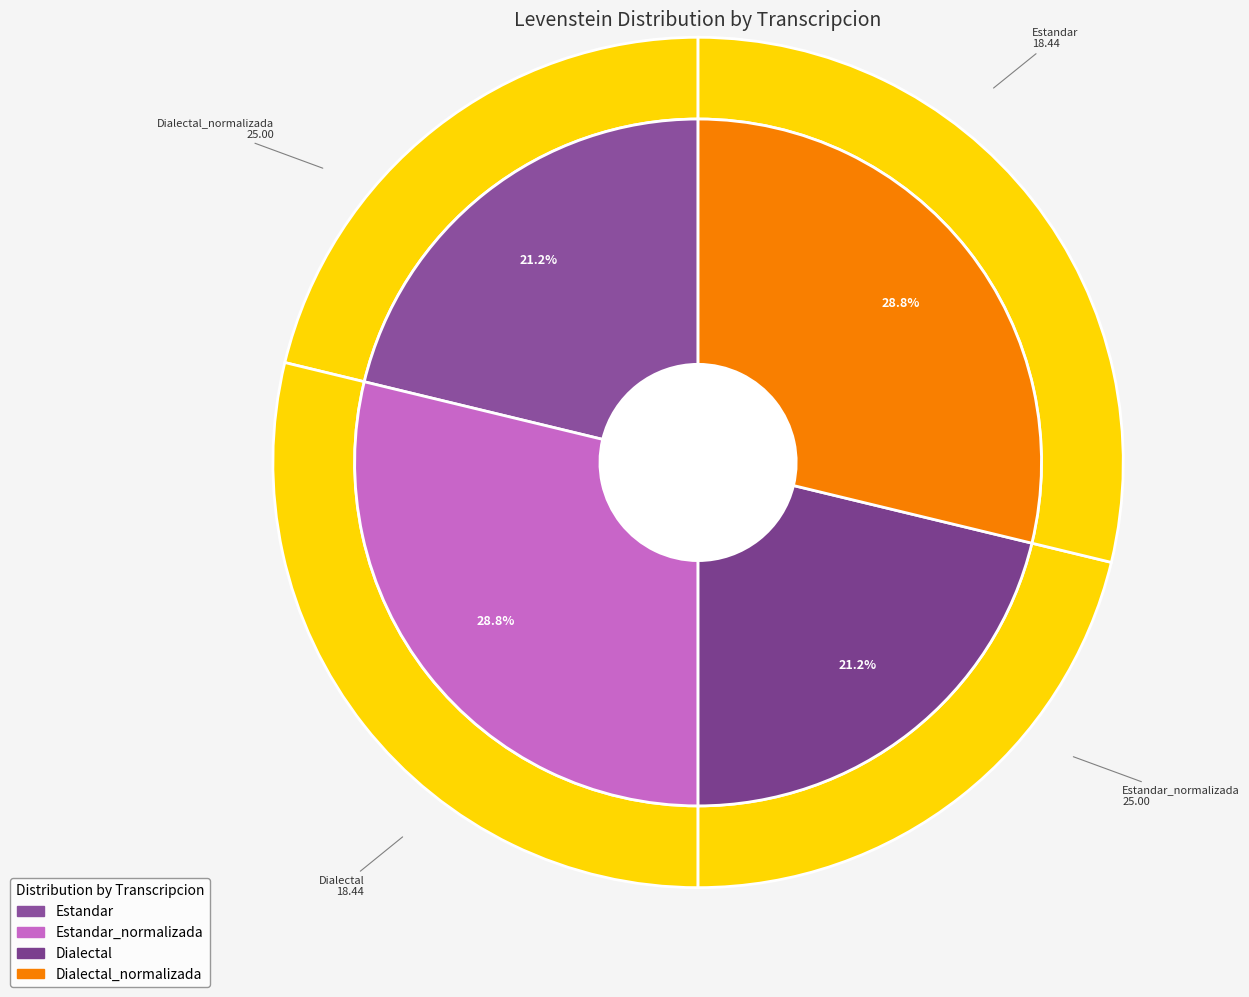

To the nearest percent, what percentage of the pie is Estandar?

21%